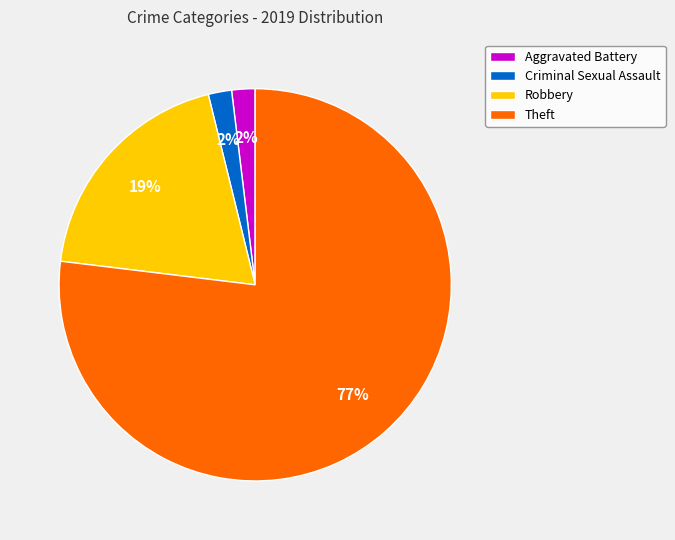

Is the sum of Theft and Aggravated Battery greater than half?

Yes